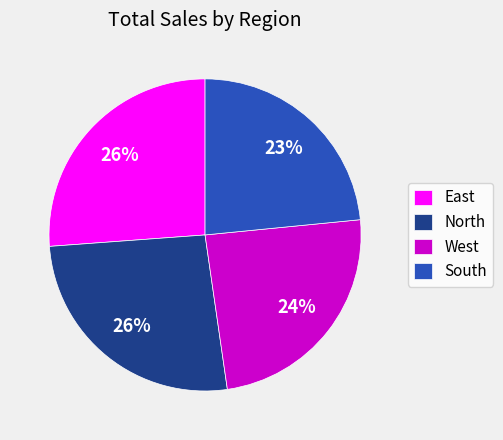

To the nearest percent, what portion does South represent?

23%